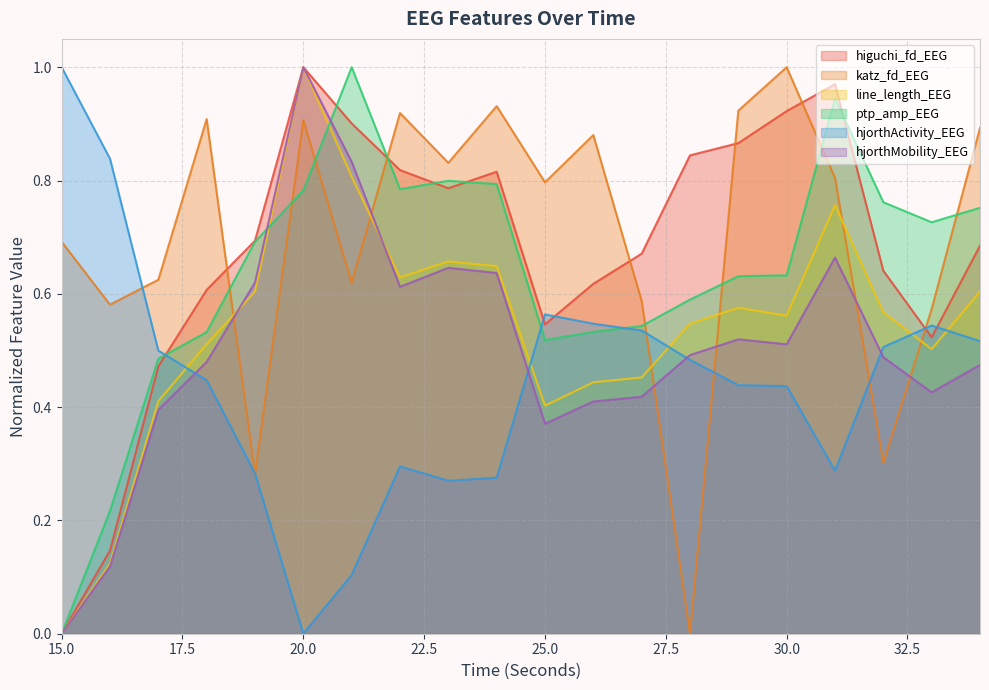

Which series ends up on top after the final intersection of line_length_EEG and hjorthMobility_EEG?

line_length_EEG